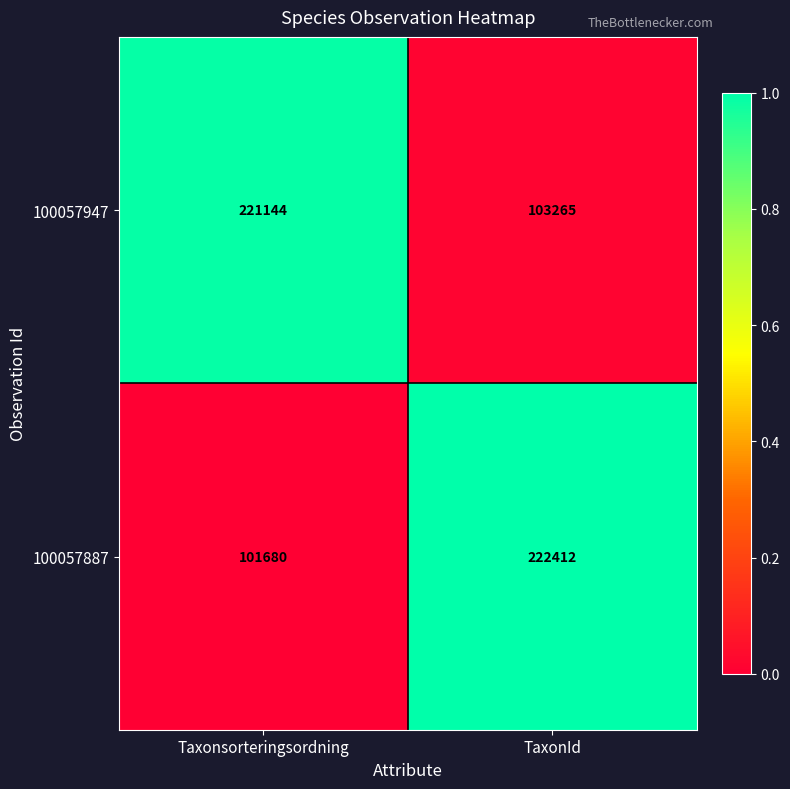

At which category is the sum across all series the highest?

TaxonId